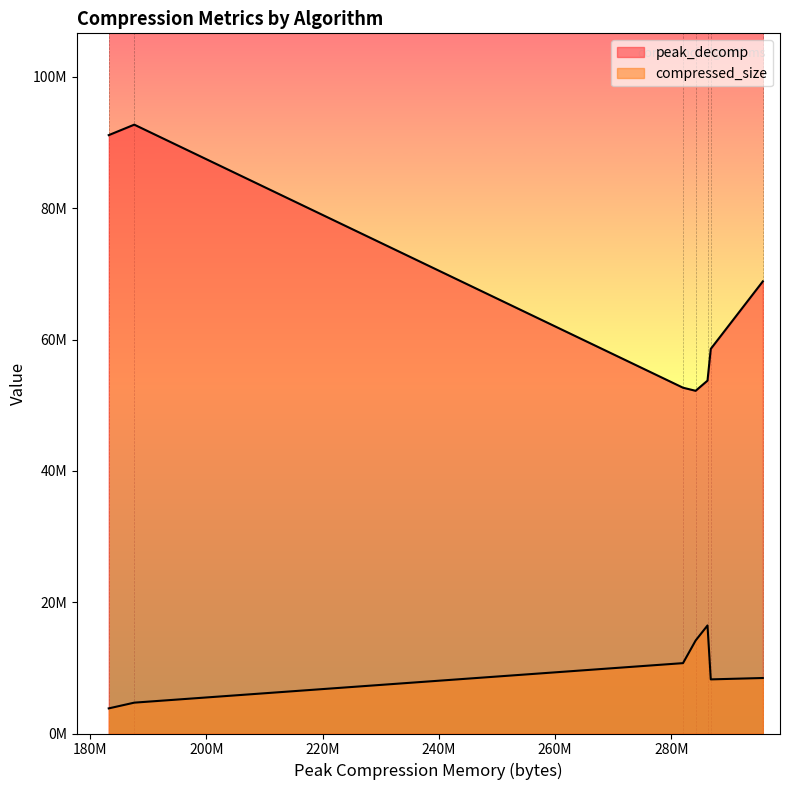

Reading left to right, transcribe all the data shown in this chart.

peak_decomp: DC8=68853213	DC16=58577900	DC32=52663812	DC64=52192906	DC128=53743080	GCIS-ef=92725398	GCIS-s8b=91129470
compressed_size: DC8=8452246	DC16=8242956	DC32=10717068	DC64=14160602	DC128=16455376	GCIS-ef=4699159	GCIS-s8b=3824959